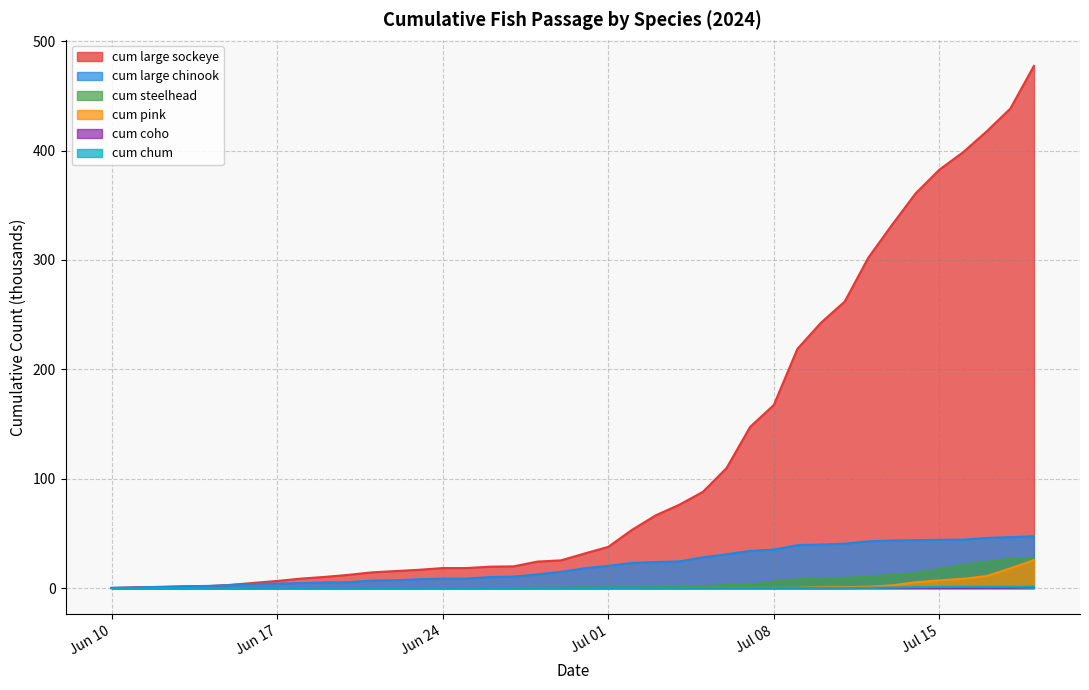

Rank the series at 2024-06-20 from lowest to highest value.

cum steelhead, cum pink, cum coho, cum chum, cum large chinook, cum large sockeye